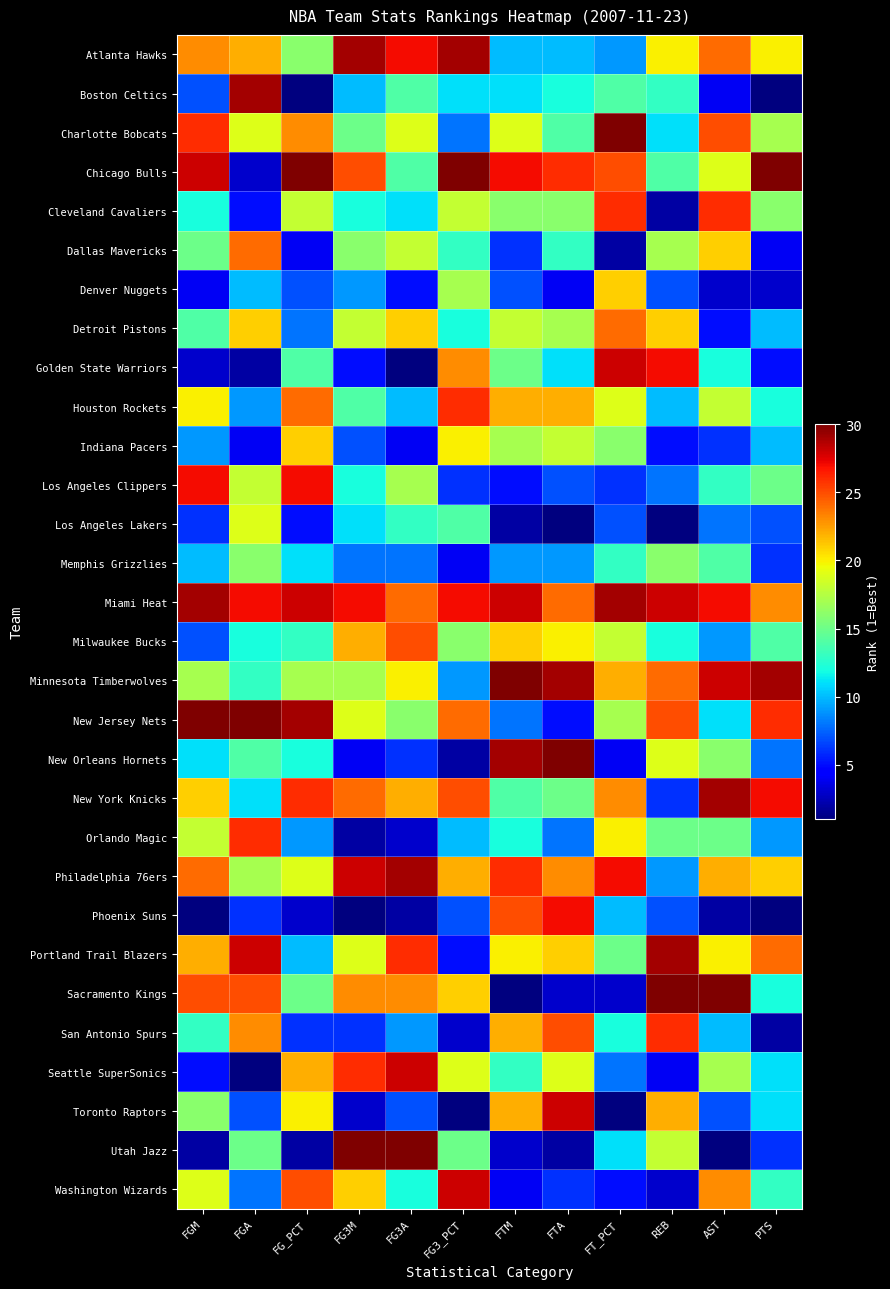

At FG3M, list the series in order from smallest to largest.

Phoenix Suns, Orlando Magic, Toronto Raptors, New Orleans Hornets, Golden State Warriors, San Antonio Spurs, Indiana Pacers, Memphis Grizzlies, Denver Nuggets, Boston Celtics, Los Angeles Lakers, Cleveland Cavaliers, Los Angeles Clippers, Houston Rockets, Charlotte Bobcats, Dallas Mavericks, Minnesota Timberwolves, Detroit Pistons, New Jersey Nets, Portland Trail Blazers, Washington Wizards, Milwaukee Bucks, Sacramento Kings, New York Knicks, Chicago Bulls, Seattle SuperSonics, Miami Heat, Philadelphia 76ers, Atlanta Hawks, Utah Jazz